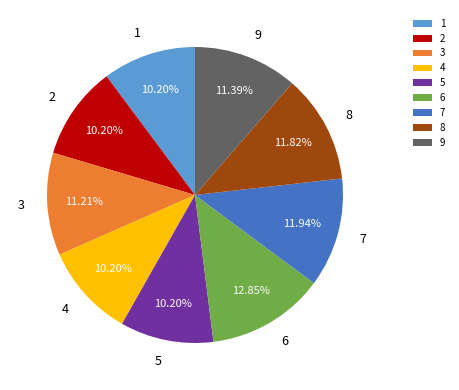

What percentage is NOT represented by 8?

88.2%